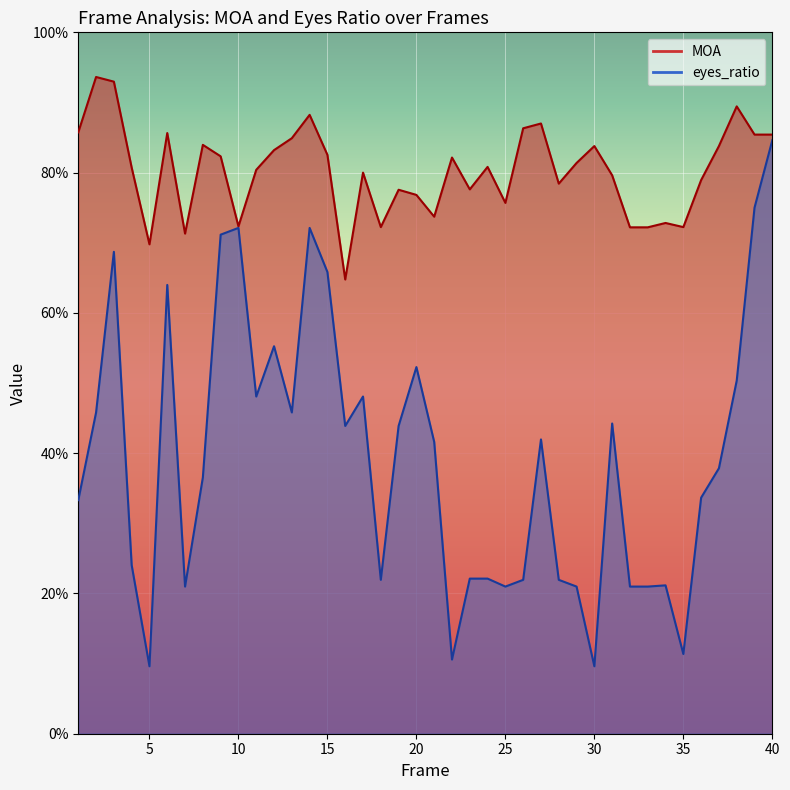

List the series in order of their overall mean, highest first.

MOA, eyes_ratio